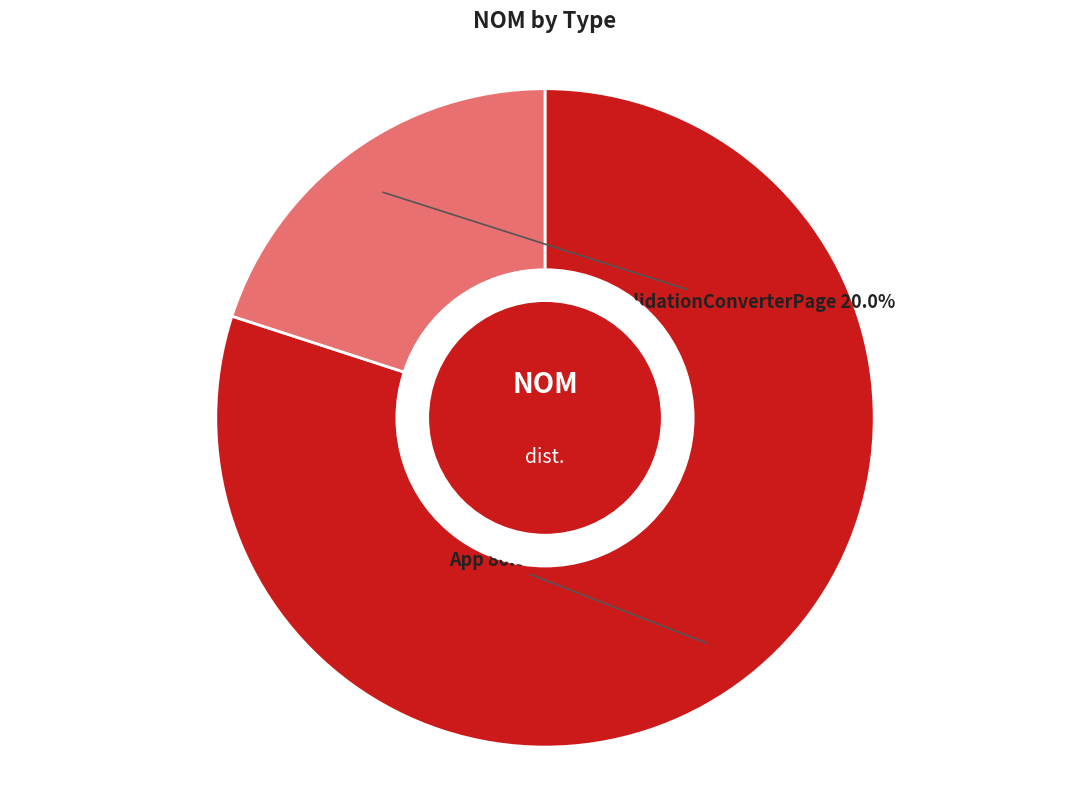

Does any single category account for the majority?

Yes